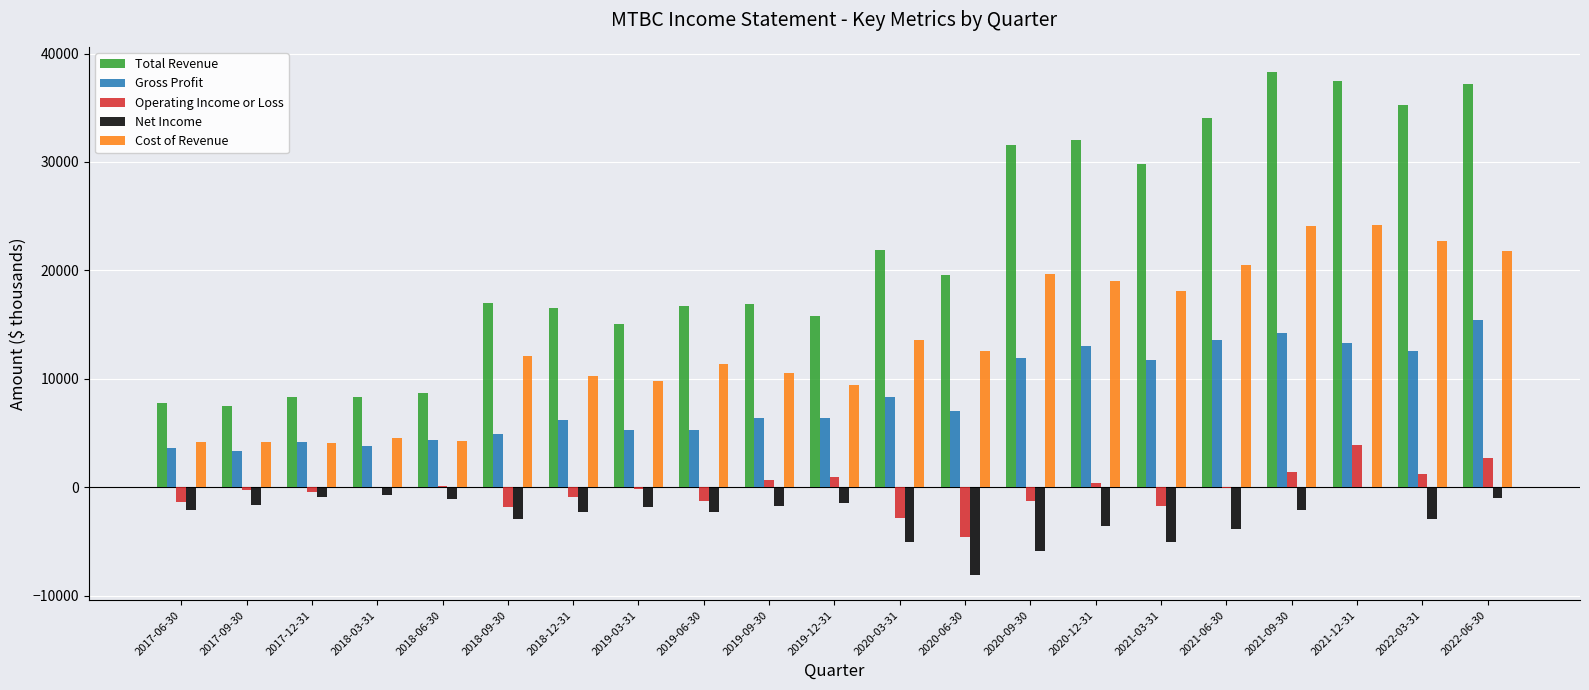

Which series has the largest total across all categories?

Total Revenue